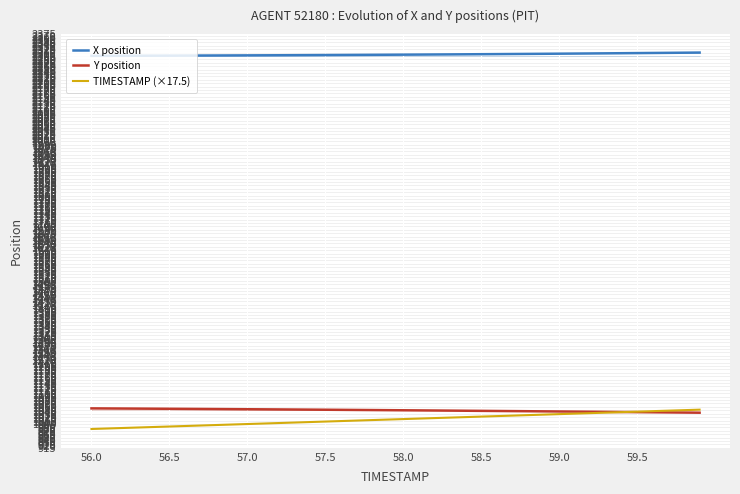

Reading left to right, what are all the values shown in this chart?

X position: 2298.0	2298.2	2298.3	2298.5	2298.6	2298.8	2299.0	2299.2	2299.3	2299.5	2299.7	2299.9	2300.2	2300.4	2300.6	2300.9	2301.1	2301.4	2301.7	2301.9	2302.2	2302.5	2302.9	2303.2	2303.5	2303.9	2304.2	2304.6	2304.9	2305.3	2305.7	2306.1	2306.5	2306.9	2307.3	2307.8	2308.2	2308.7	2309.1	2309.6
Y position: 1052.8	1052.5	1052.2	1051.9	1051.7	1051.3	1051.0	1050.7	1050.4	1050.1	1049.8	1049.4	1049.1	1048.7	1048.3	1048.0	1047.6	1047.2	1046.8	1046.5	1046.1	1045.7	1045.3	1044.9	1044.4	1044.0	1043.6	1043.2	1042.7	1042.3	1041.8	1041.4	1040.9	1040.5	1040.0	1039.5	1039.0	1038.5	1038.1	1037.5
TIMESTAMP (×17.5): 980.0	981.8	983.5	985.2	987.0	988.8	990.5	992.2	994.0	995.8	997.5	999.2	1001.0	1002.8	1004.5	1006.2	1008.0	1009.8	1011.5	1013.2	1015.0	1016.8	1018.5	1020.2	1022.0	1023.8	1025.5	1027.2	1029.0	1030.8	1032.5	1034.2	1036.0	1037.8	1039.5	1041.2	1043.0	1044.8	1046.5	1048.2